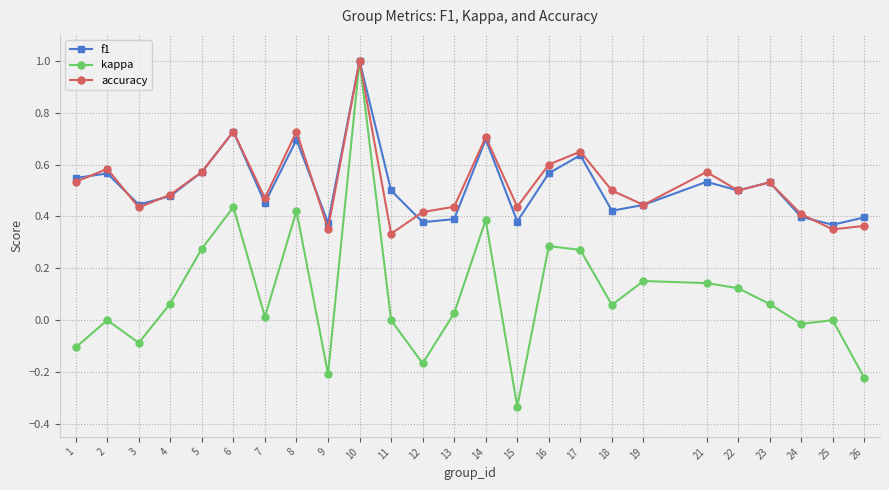

What is the value of the kappa point at the 10th from the left?

1.0